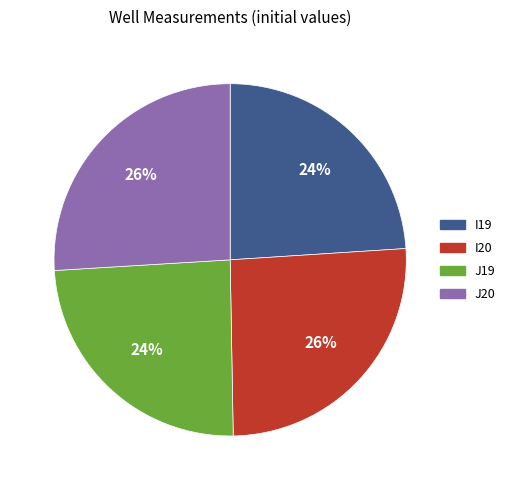

To the nearest percent, what is the average slice percentage?

25%